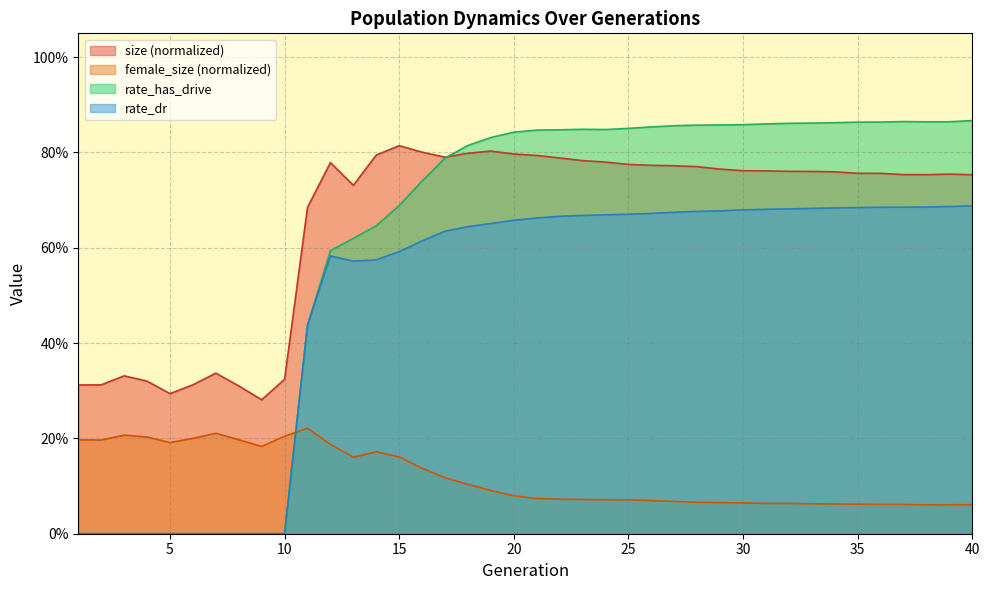

How many interior local valleys does the rate_dr series have?

1